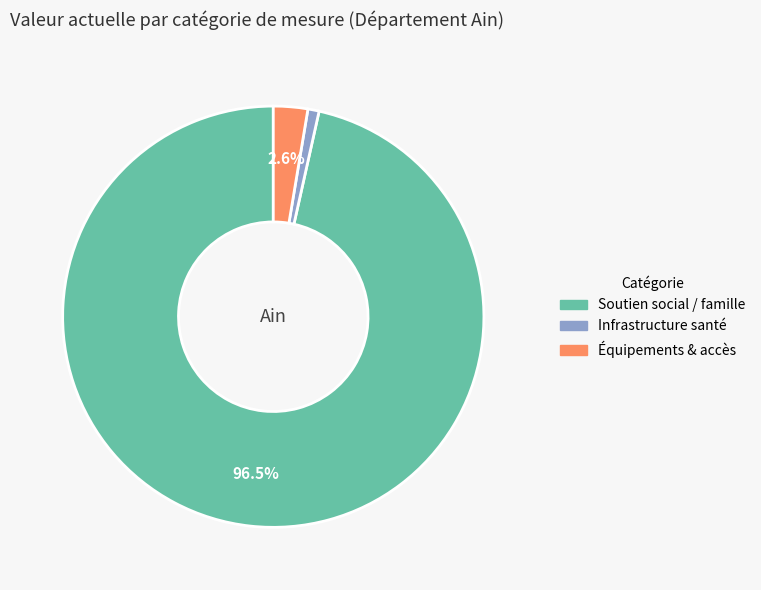

Which slice is the smallest?

Infrastructure santé